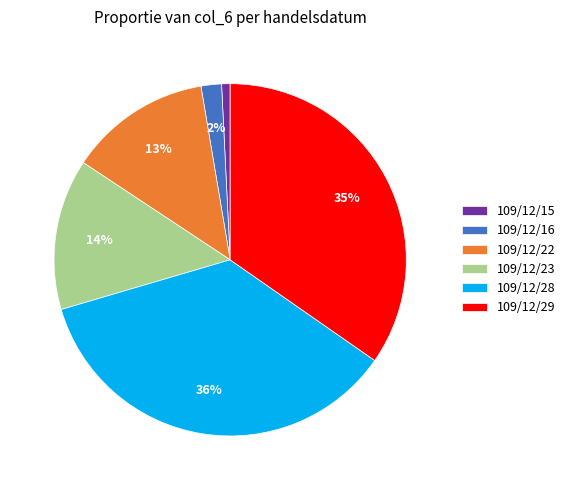

The 109/12/28 slice represents 36% of the pie. True or false?

True